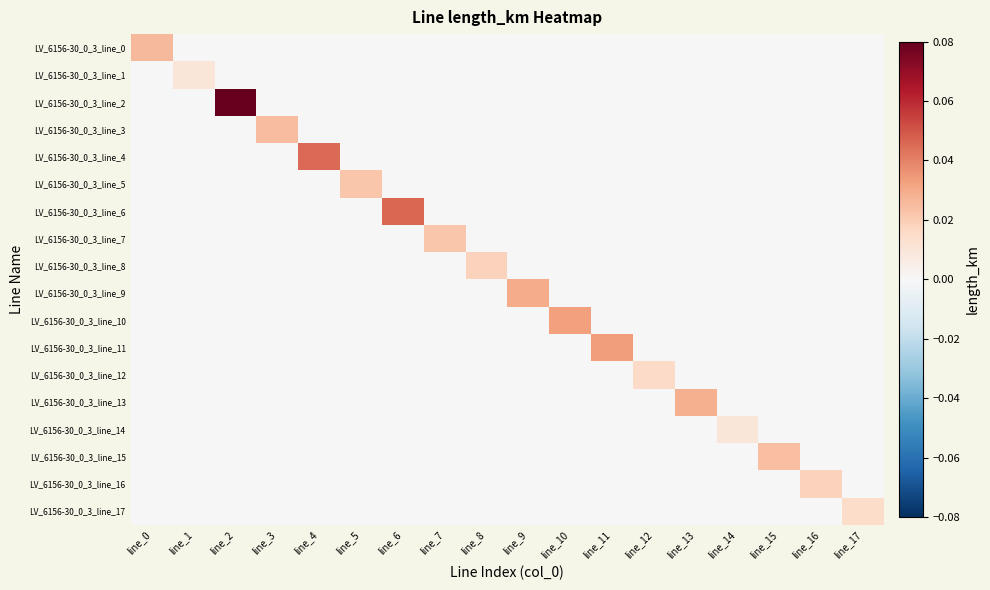

Reading left to right, list all the values displayed in this chart.

LV_6156-30_0_3_line_0: line_0=0.0	line_1=0.0	line_2=0.0	line_3=0.0	line_4=0.0	line_5=0.0	line_6=0.0	line_7=0.0	line_8=0.0	line_9=0.0	line_10=0.0	line_11=0.0	line_12=0.0	line_13=0.0	line_14=0.0	line_15=0.0	line_16=0.0	line_17=0.0
LV_6156-30_0_3_line_1: line_0=0.0	line_1=0.0	line_2=0.0	line_3=0.0	line_4=0.0	line_5=0.0	line_6=0.0	line_7=0.0	line_8=0.0	line_9=0.0	line_10=0.0	line_11=0.0	line_12=0.0	line_13=0.0	line_14=0.0	line_15=0.0	line_16=0.0	line_17=0.0
LV_6156-30_0_3_line_2: line_0=0.0	line_1=0.0	line_2=0.1	line_3=0.0	line_4=0.0	line_5=0.0	line_6=0.0	line_7=0.0	line_8=0.0	line_9=0.0	line_10=0.0	line_11=0.0	line_12=0.0	line_13=0.0	line_14=0.0	line_15=0.0	line_16=0.0	line_17=0.0
LV_6156-30_0_3_line_3: line_0=0.0	line_1=0.0	line_2=0.0	line_3=0.0	line_4=0.0	line_5=0.0	line_6=0.0	line_7=0.0	line_8=0.0	line_9=0.0	line_10=0.0	line_11=0.0	line_12=0.0	line_13=0.0	line_14=0.0	line_15=0.0	line_16=0.0	line_17=0.0
LV_6156-30_0_3_line_4: line_0=0.0	line_1=0.0	line_2=0.0	line_3=0.0	line_4=0.0	line_5=0.0	line_6=0.0	line_7=0.0	line_8=0.0	line_9=0.0	line_10=0.0	line_11=0.0	line_12=0.0	line_13=0.0	line_14=0.0	line_15=0.0	line_16=0.0	line_17=0.0
LV_6156-30_0_3_line_5: line_0=0.0	line_1=0.0	line_2=0.0	line_3=0.0	line_4=0.0	line_5=0.0	line_6=0.0	line_7=0.0	line_8=0.0	line_9=0.0	line_10=0.0	line_11=0.0	line_12=0.0	line_13=0.0	line_14=0.0	line_15=0.0	line_16=0.0	line_17=0.0
LV_6156-30_0_3_line_6: line_0=0.0	line_1=0.0	line_2=0.0	line_3=0.0	line_4=0.0	line_5=0.0	line_6=0.0	line_7=0.0	line_8=0.0	line_9=0.0	line_10=0.0	line_11=0.0	line_12=0.0	line_13=0.0	line_14=0.0	line_15=0.0	line_16=0.0	line_17=0.0
LV_6156-30_0_3_line_7: line_0=0.0	line_1=0.0	line_2=0.0	line_3=0.0	line_4=0.0	line_5=0.0	line_6=0.0	line_7=0.0	line_8=0.0	line_9=0.0	line_10=0.0	line_11=0.0	line_12=0.0	line_13=0.0	line_14=0.0	line_15=0.0	line_16=0.0	line_17=0.0
LV_6156-30_0_3_line_8: line_0=0.0	line_1=0.0	line_2=0.0	line_3=0.0	line_4=0.0	line_5=0.0	line_6=0.0	line_7=0.0	line_8=0.0	line_9=0.0	line_10=0.0	line_11=0.0	line_12=0.0	line_13=0.0	line_14=0.0	line_15=0.0	line_16=0.0	line_17=0.0
LV_6156-30_0_3_line_9: line_0=0.0	line_1=0.0	line_2=0.0	line_3=0.0	line_4=0.0	line_5=0.0	line_6=0.0	line_7=0.0	line_8=0.0	line_9=0.0	line_10=0.0	line_11=0.0	line_12=0.0	line_13=0.0	line_14=0.0	line_15=0.0	line_16=0.0	line_17=0.0
LV_6156-30_0_3_line_10: line_0=0.0	line_1=0.0	line_2=0.0	line_3=0.0	line_4=0.0	line_5=0.0	line_6=0.0	line_7=0.0	line_8=0.0	line_9=0.0	line_10=0.0	line_11=0.0	line_12=0.0	line_13=0.0	line_14=0.0	line_15=0.0	line_16=0.0	line_17=0.0
LV_6156-30_0_3_line_11: line_0=0.0	line_1=0.0	line_2=0.0	line_3=0.0	line_4=0.0	line_5=0.0	line_6=0.0	line_7=0.0	line_8=0.0	line_9=0.0	line_10=0.0	line_11=0.0	line_12=0.0	line_13=0.0	line_14=0.0	line_15=0.0	line_16=0.0	line_17=0.0
LV_6156-30_0_3_line_12: line_0=0.0	line_1=0.0	line_2=0.0	line_3=0.0	line_4=0.0	line_5=0.0	line_6=0.0	line_7=0.0	line_8=0.0	line_9=0.0	line_10=0.0	line_11=0.0	line_12=0.0	line_13=0.0	line_14=0.0	line_15=0.0	line_16=0.0	line_17=0.0
LV_6156-30_0_3_line_13: line_0=0.0	line_1=0.0	line_2=0.0	line_3=0.0	line_4=0.0	line_5=0.0	line_6=0.0	line_7=0.0	line_8=0.0	line_9=0.0	line_10=0.0	line_11=0.0	line_12=0.0	line_13=0.0	line_14=0.0	line_15=0.0	line_16=0.0	line_17=0.0
LV_6156-30_0_3_line_14: line_0=0.0	line_1=0.0	line_2=0.0	line_3=0.0	line_4=0.0	line_5=0.0	line_6=0.0	line_7=0.0	line_8=0.0	line_9=0.0	line_10=0.0	line_11=0.0	line_12=0.0	line_13=0.0	line_14=0.0	line_15=0.0	line_16=0.0	line_17=0.0
LV_6156-30_0_3_line_15: line_0=0.0	line_1=0.0	line_2=0.0	line_3=0.0	line_4=0.0	line_5=0.0	line_6=0.0	line_7=0.0	line_8=0.0	line_9=0.0	line_10=0.0	line_11=0.0	line_12=0.0	line_13=0.0	line_14=0.0	line_15=0.0	line_16=0.0	line_17=0.0
LV_6156-30_0_3_line_16: line_0=0.0	line_1=0.0	line_2=0.0	line_3=0.0	line_4=0.0	line_5=0.0	line_6=0.0	line_7=0.0	line_8=0.0	line_9=0.0	line_10=0.0	line_11=0.0	line_12=0.0	line_13=0.0	line_14=0.0	line_15=0.0	line_16=0.0	line_17=0.0
LV_6156-30_0_3_line_17: line_0=0.0	line_1=0.0	line_2=0.0	line_3=0.0	line_4=0.0	line_5=0.0	line_6=0.0	line_7=0.0	line_8=0.0	line_9=0.0	line_10=0.0	line_11=0.0	line_12=0.0	line_13=0.0	line_14=0.0	line_15=0.0	line_16=0.0	line_17=0.0